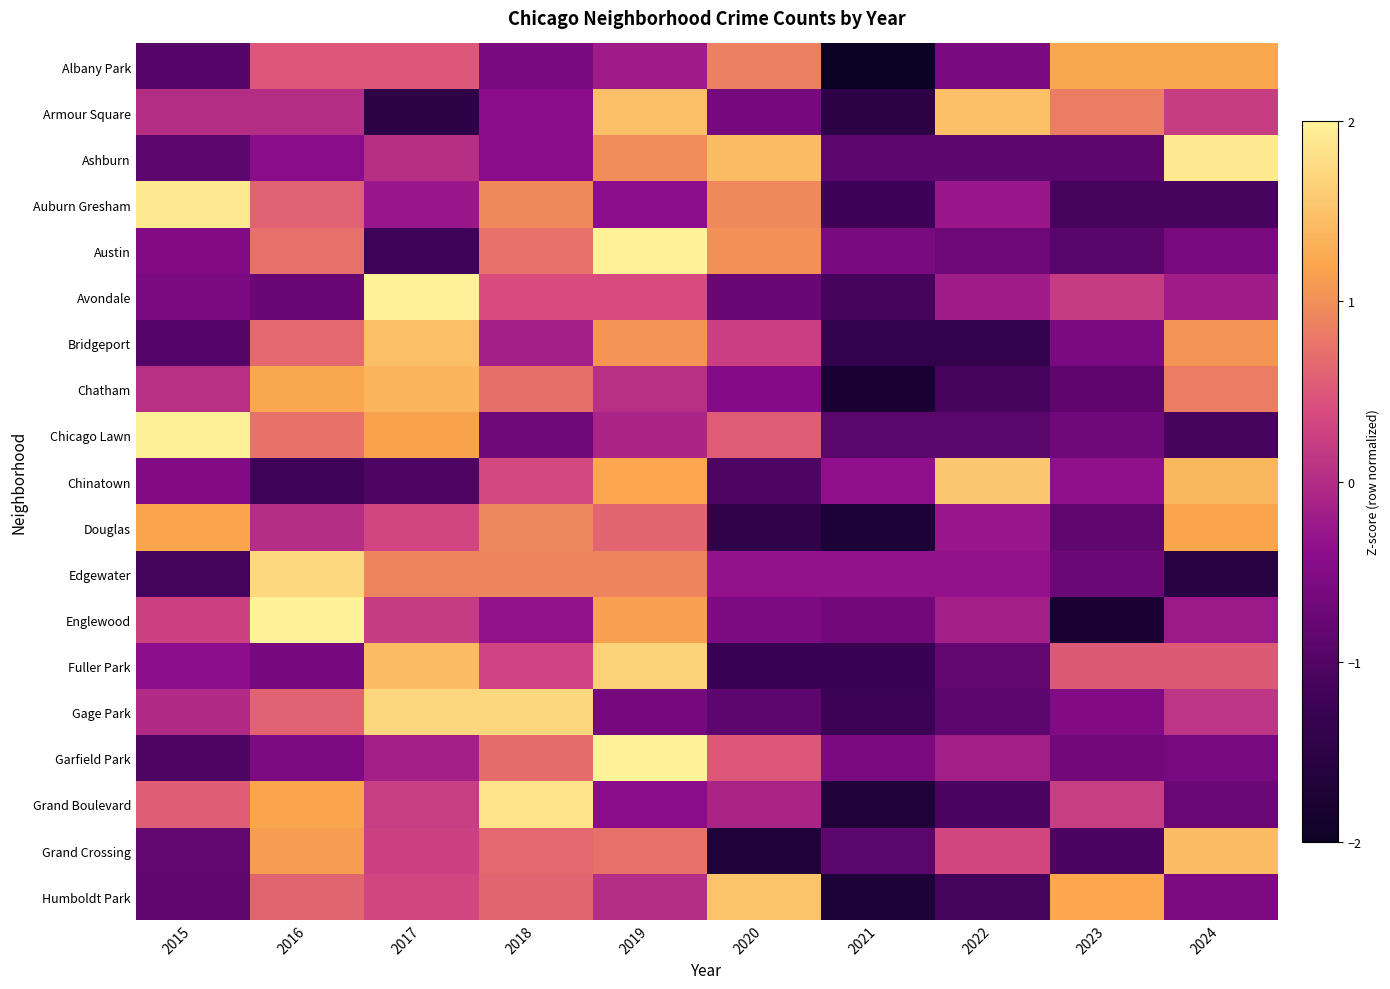

Count the number of data series in this chart.

19